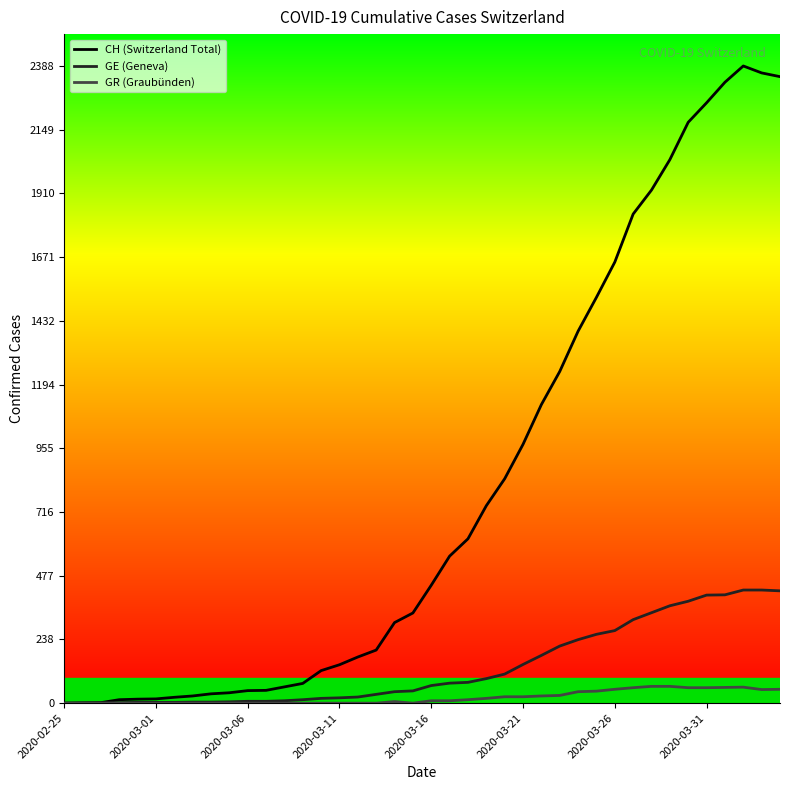

What is the maximum value for GE (Geneva)?

424